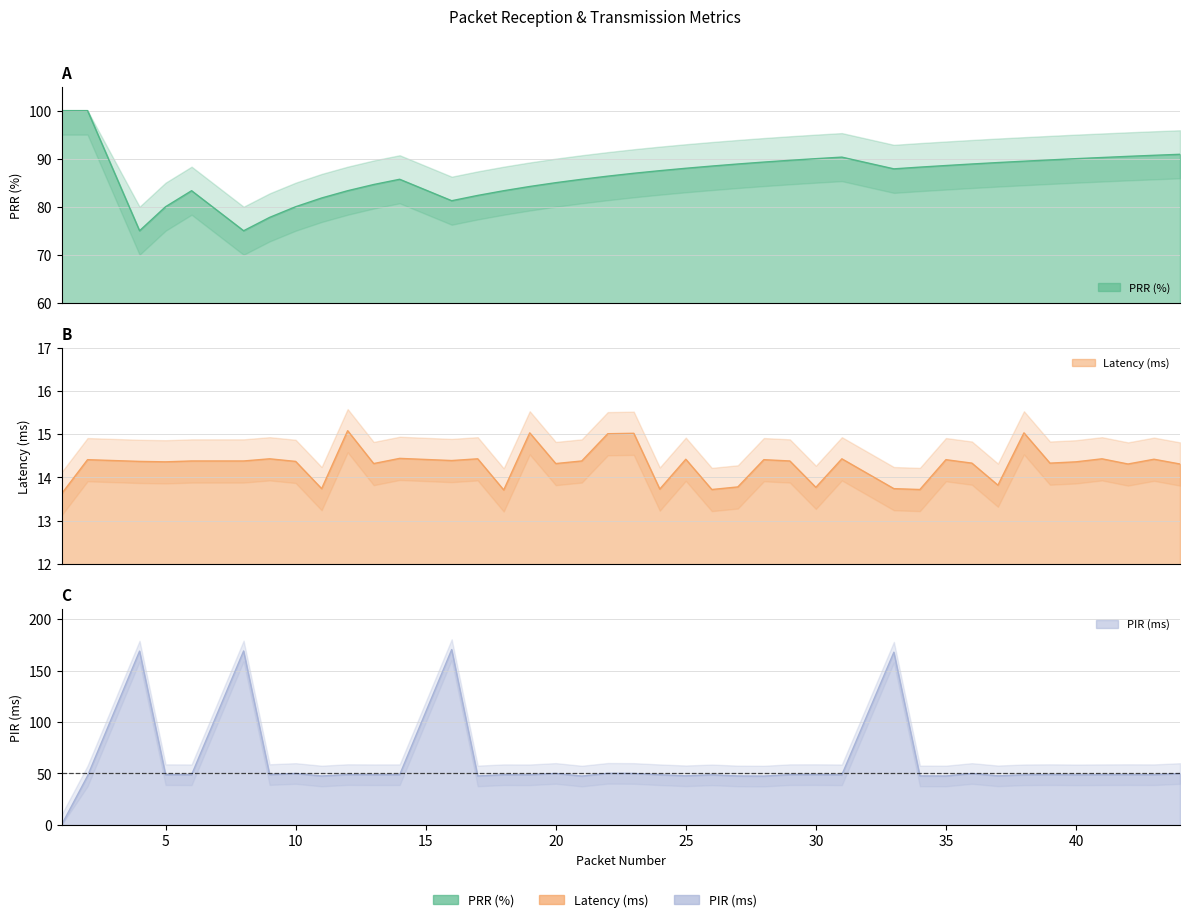

What is the maximum value for PRR (%)?

100.0